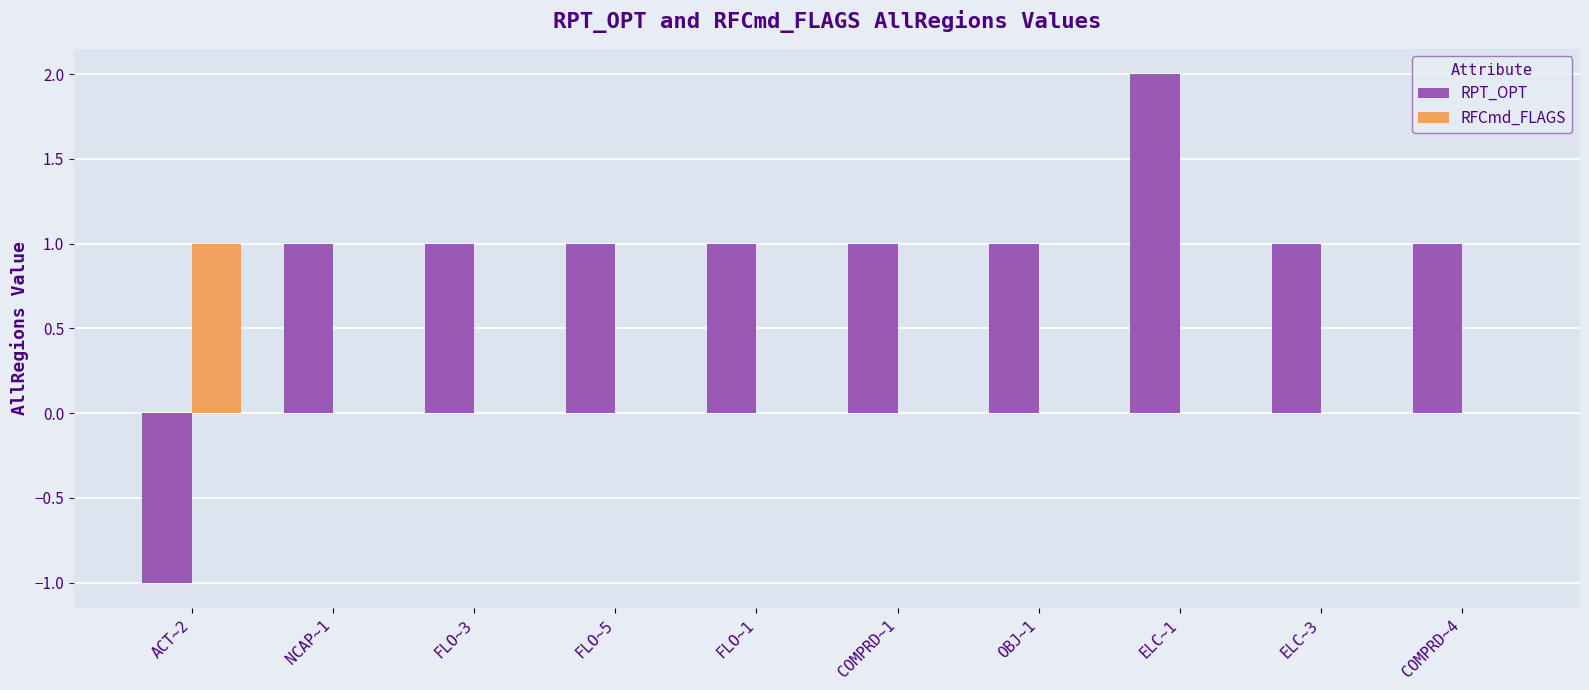

Count the number of data series in this chart.

2